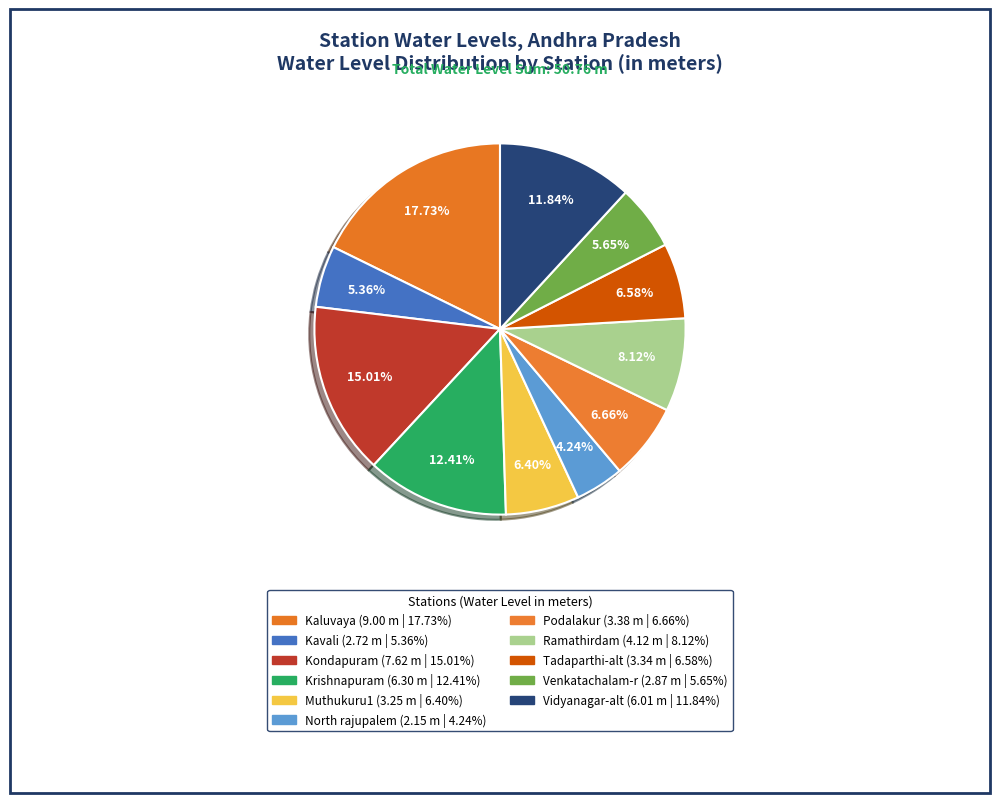

The Venkatachalam-r slice represents 16% of the pie. True or false?

False